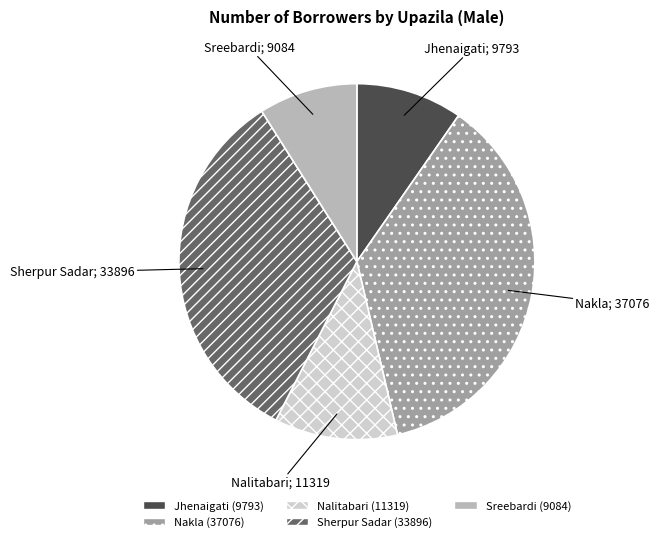

Approximately how many times larger is the value at Nalitabari compared to Jhenaigati?

1.2